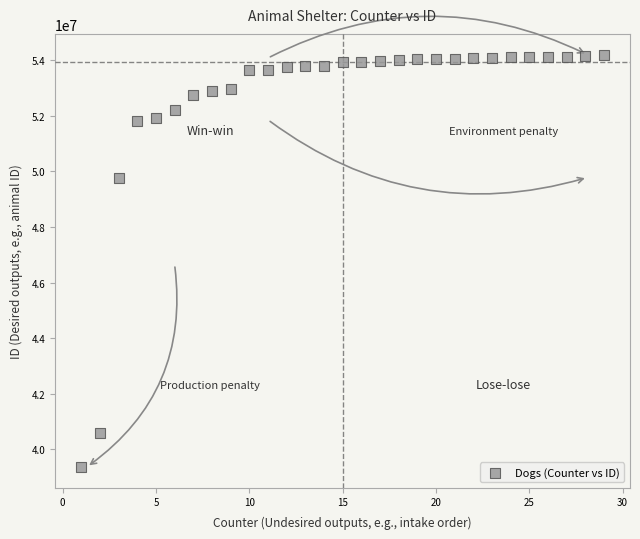

What Y value in the scatter plot is closest to 46784632?

49772093